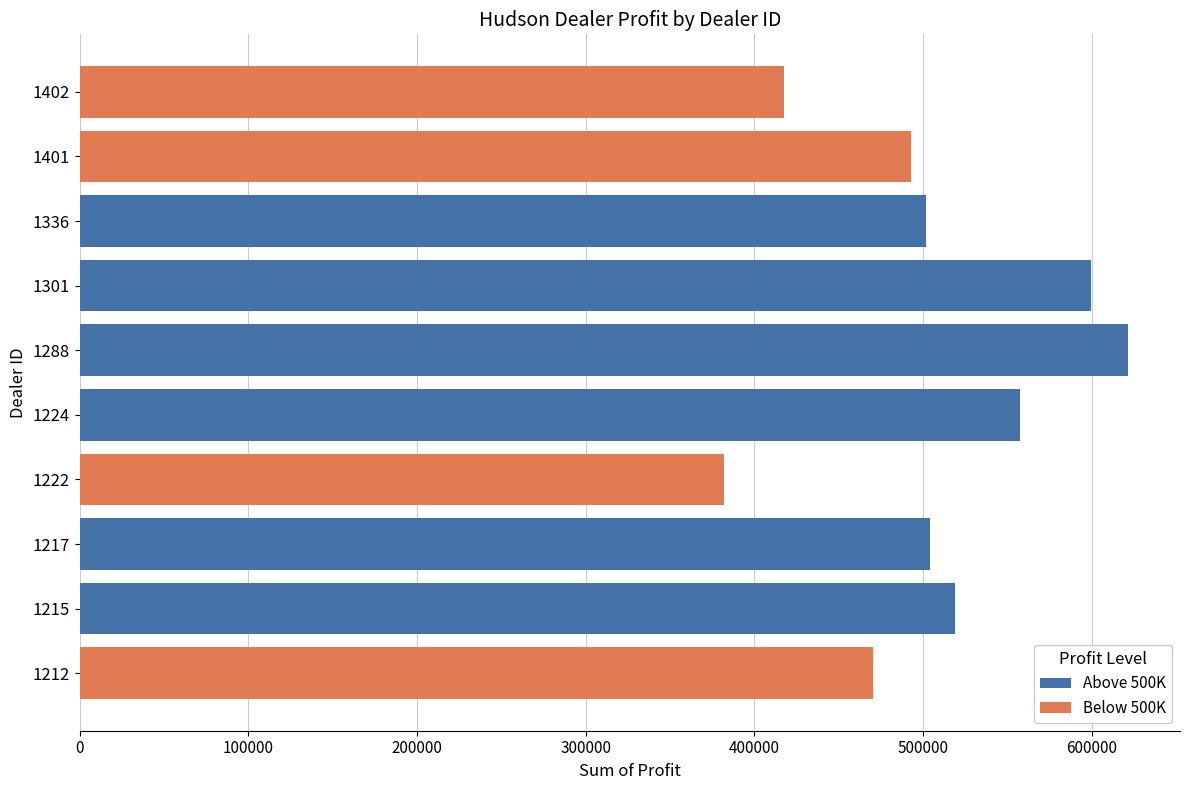

What is the maximum value shown in the chart?

621153.0